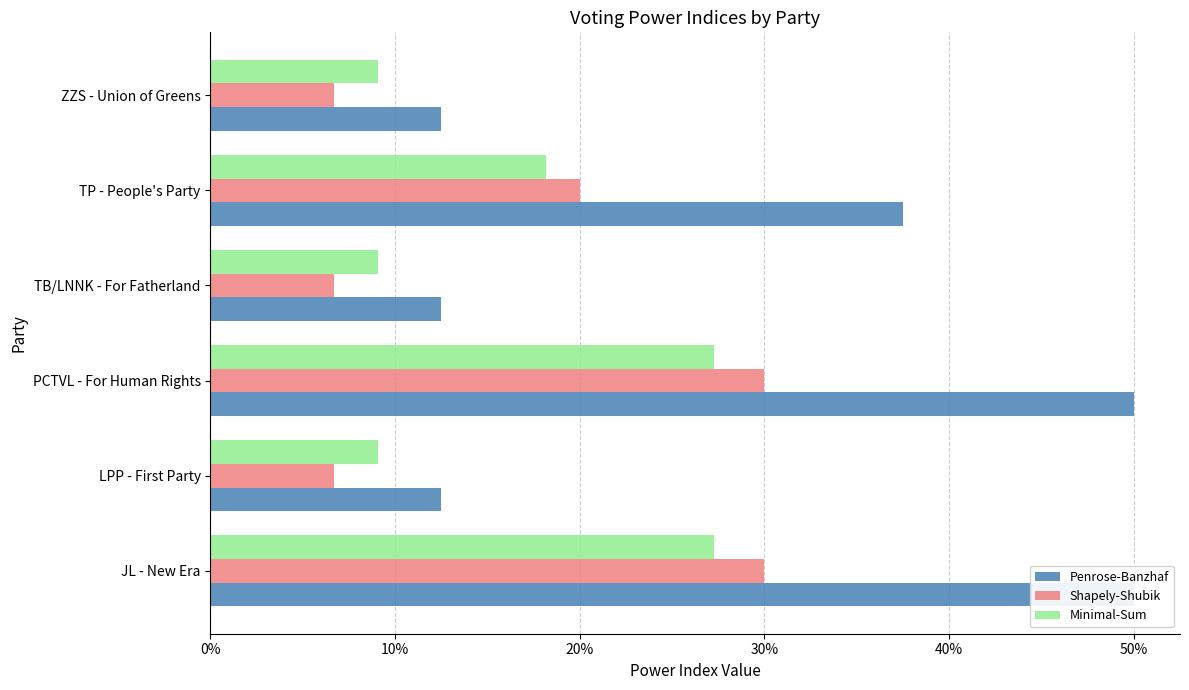

Which series has the largest range (max minus min)?

Penrose-Banzhaf